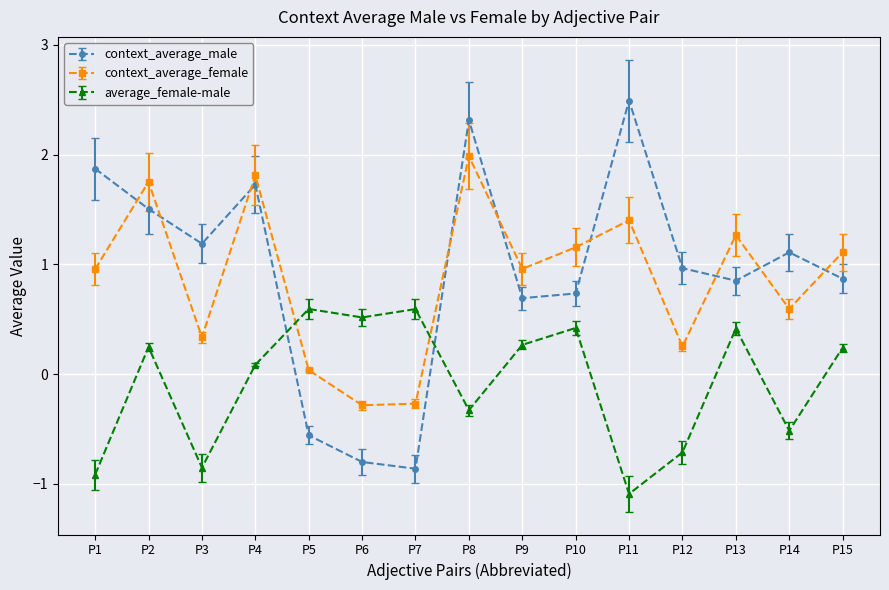

Between which two adjacent categories do average_female-male and context_average_female first intersect?

P4 and P5